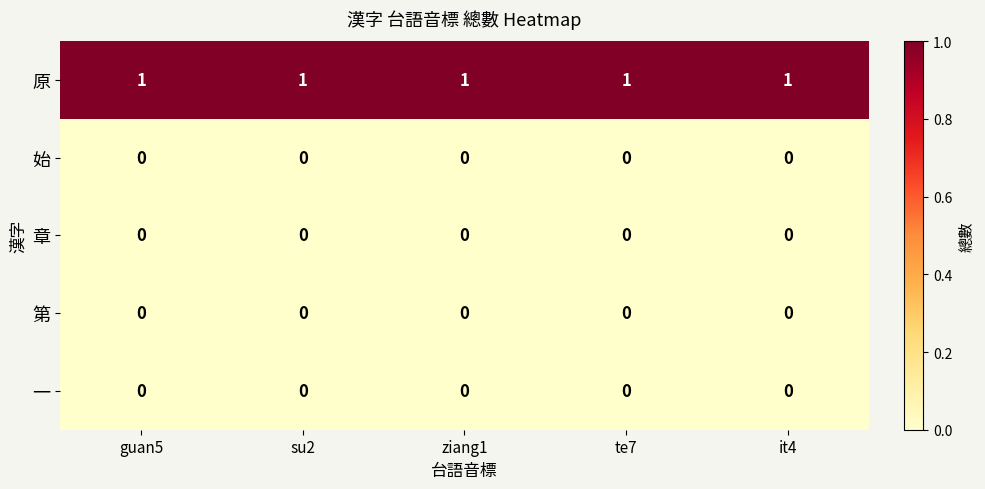

At how many categories does at least one series exceed 0?

5